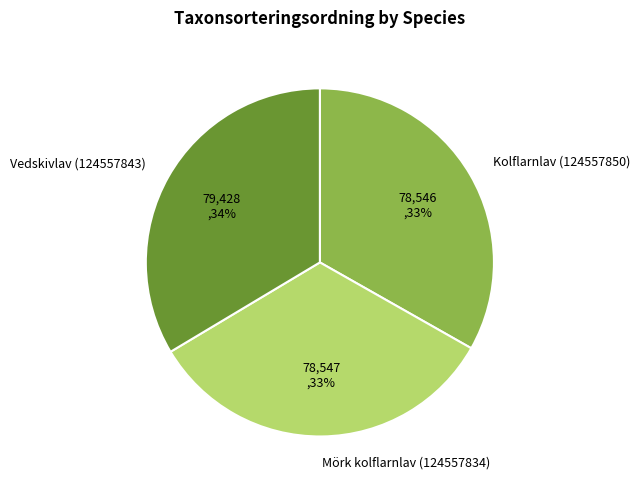

How many slices are in this pie chart?

3